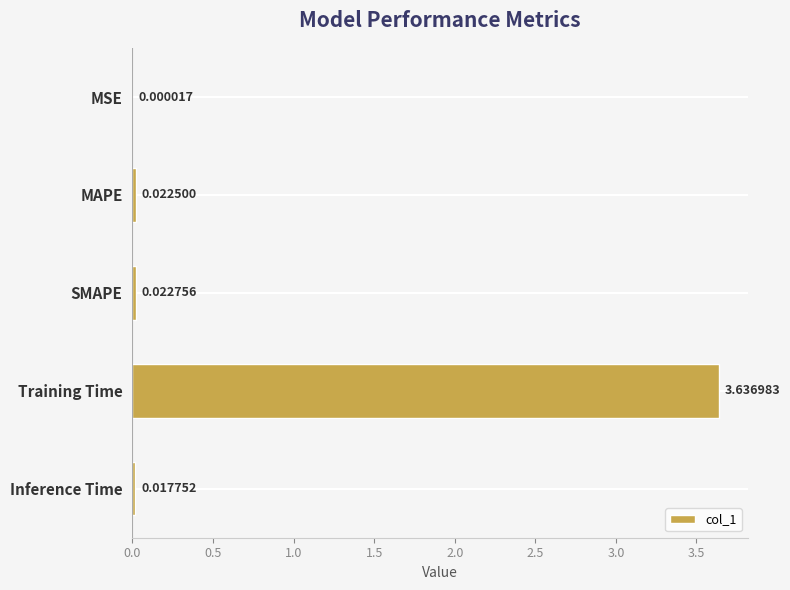

What is the change in value from Training Time to Inference Time?

-3.6